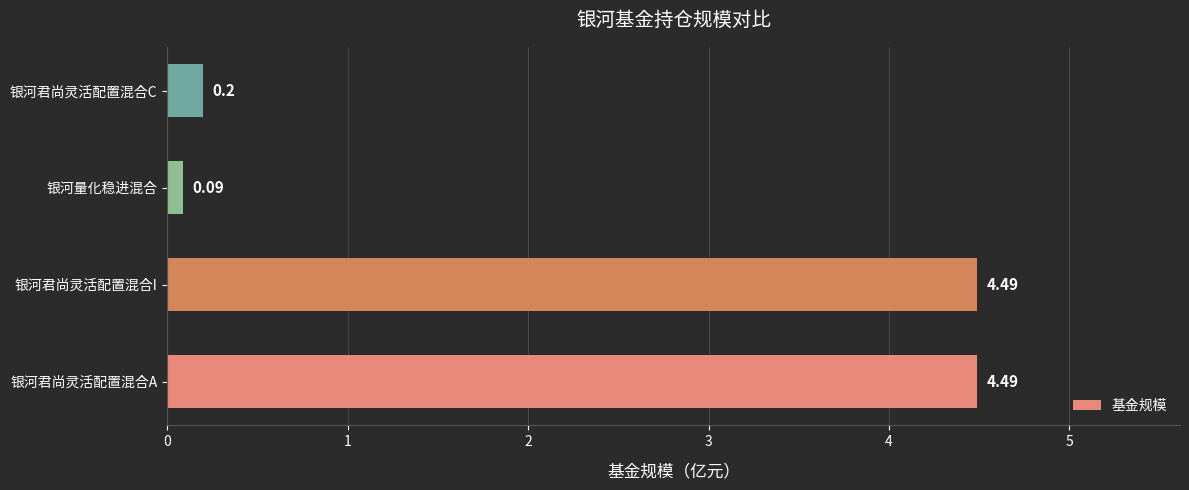

Which category has the lowest value across all series?

银河量化稳进混合